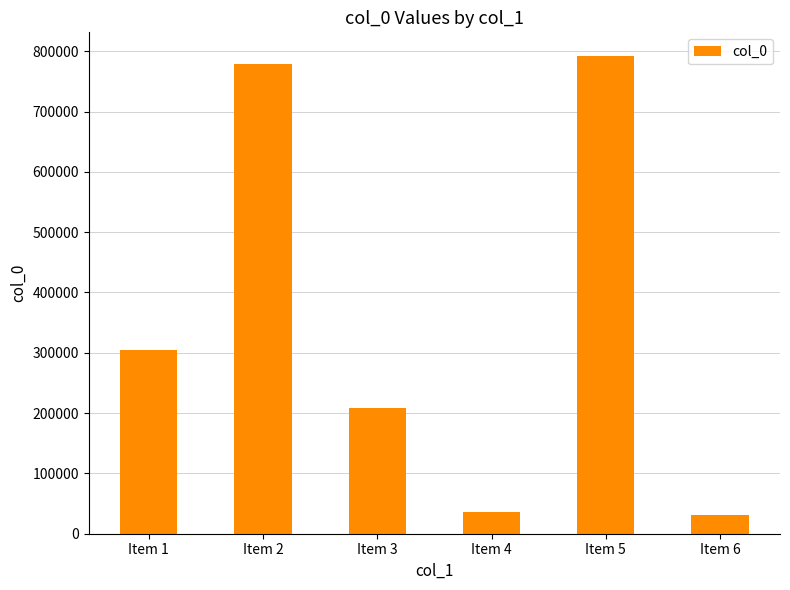

What is the greatest value displayed?

791738